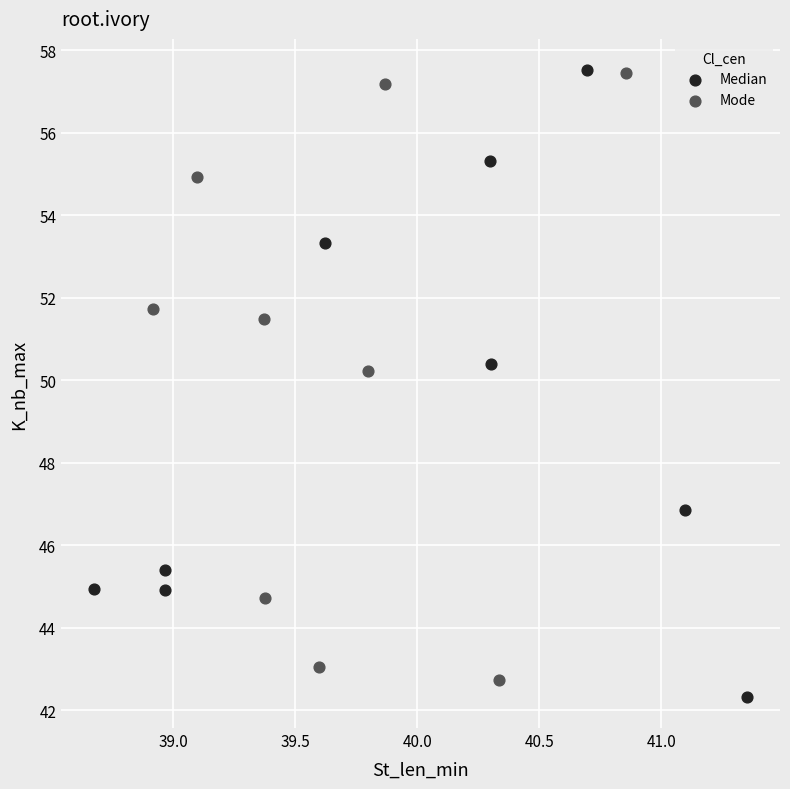

Which series reaches the minimum Y coordinate?

Median